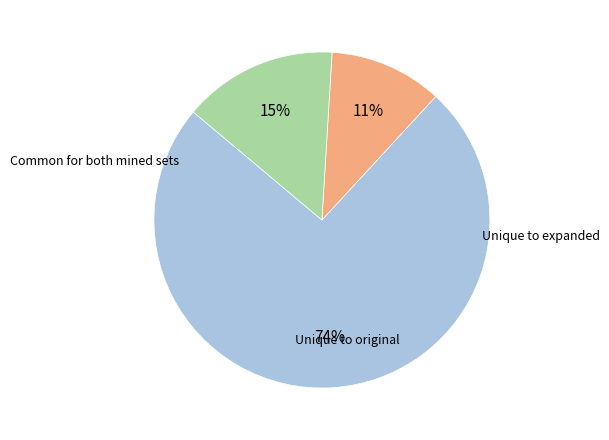

To the nearest percent, what is the difference between the largest and smallest slice percentages?

63%